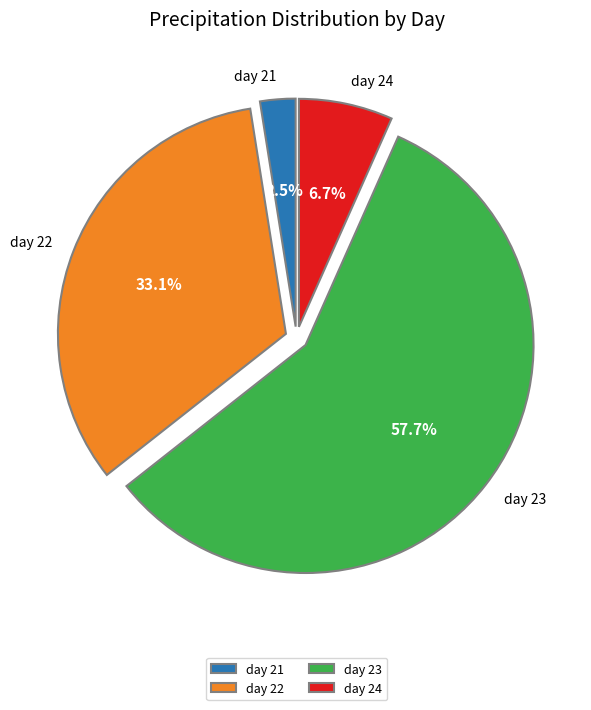

How many segments does this pie chart have?

4